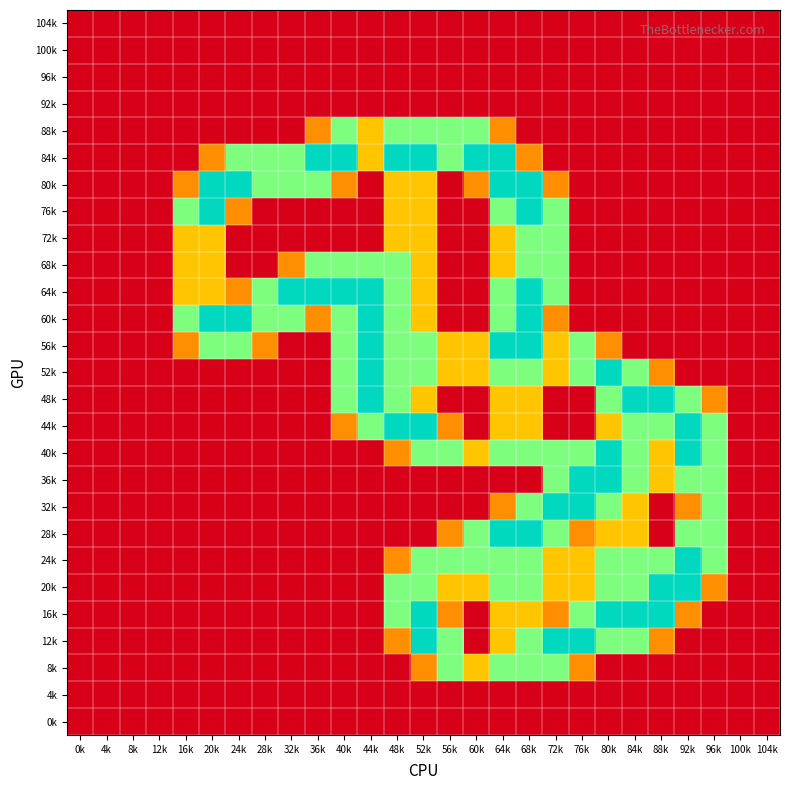

List the series in order of their peak value, lowest first.

104k, 100k, 96k, 92k, 4k, 0k, 88k, 72k, 68k, 8k, 84k, 80k, 76k, 64k, 60k, 56k, 52k, 48k, 44k, 40k, 36k, 32k, 28k, 24k, 20k, 16k, 12k